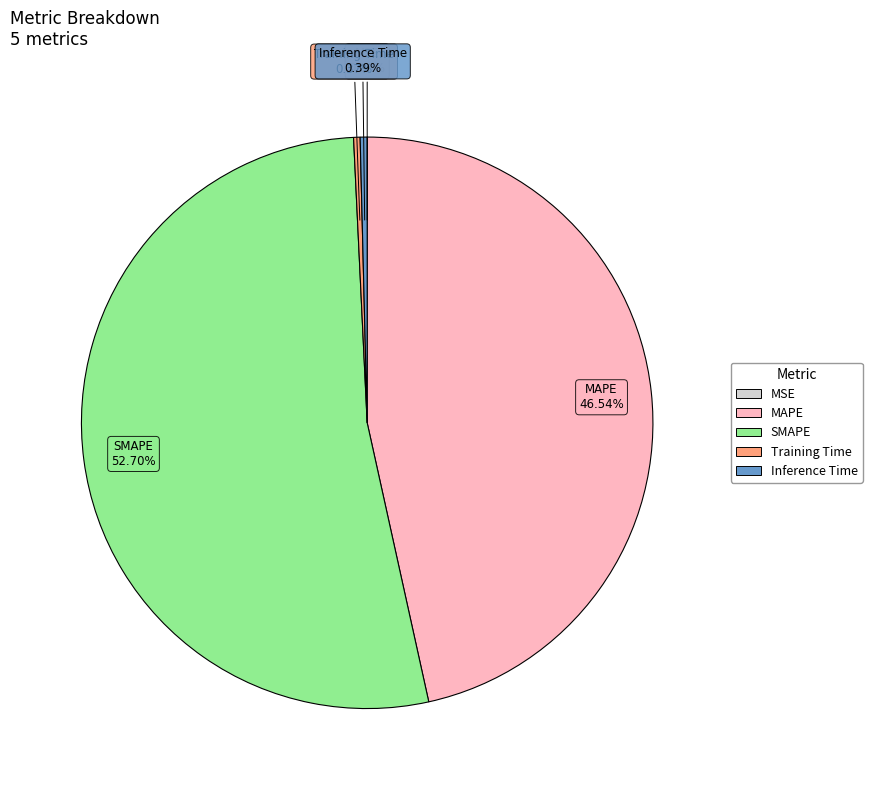

Combined, what portion of the pie is Training Time and Inference Time?

0.8%